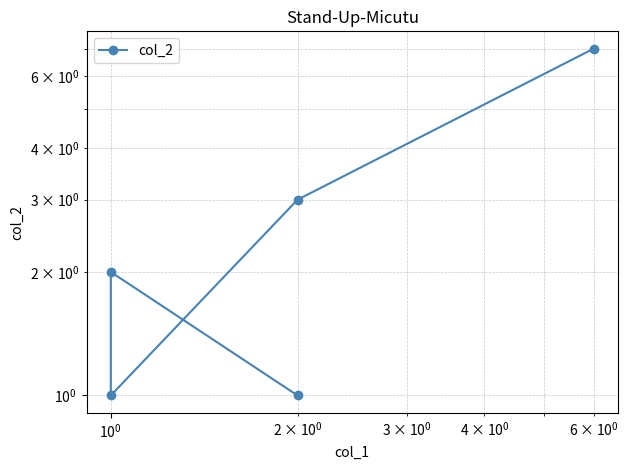

Is this an area chart (filled region under the line)?

No